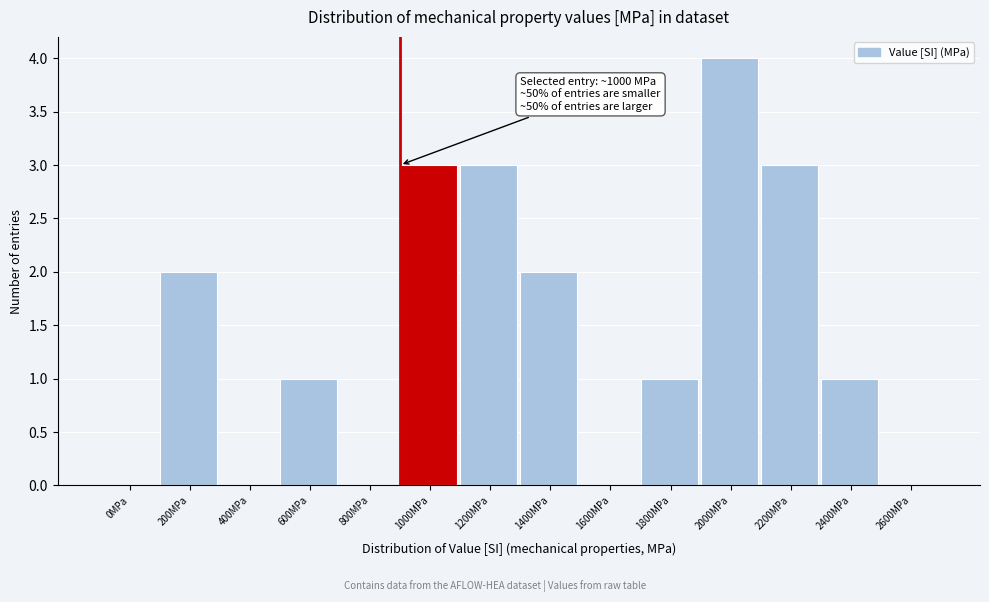

Reading right to left, list all the values displayed in this chart.

2600MPa=0	2400MPa=1	2200MPa=3	2000MPa=4	1800MPa=1	1600MPa=0	1400MPa=2	1200MPa=3	1000MPa=3	800MPa=0	600MPa=1	400MPa=0	200MPa=2	0MPa=0